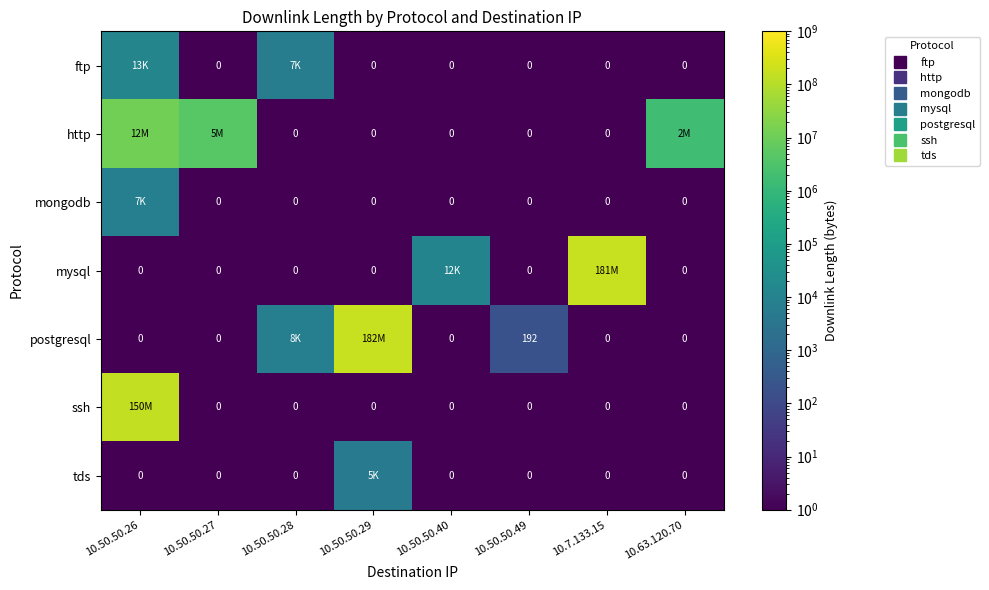

What is the maximum value for tds?

4696.0